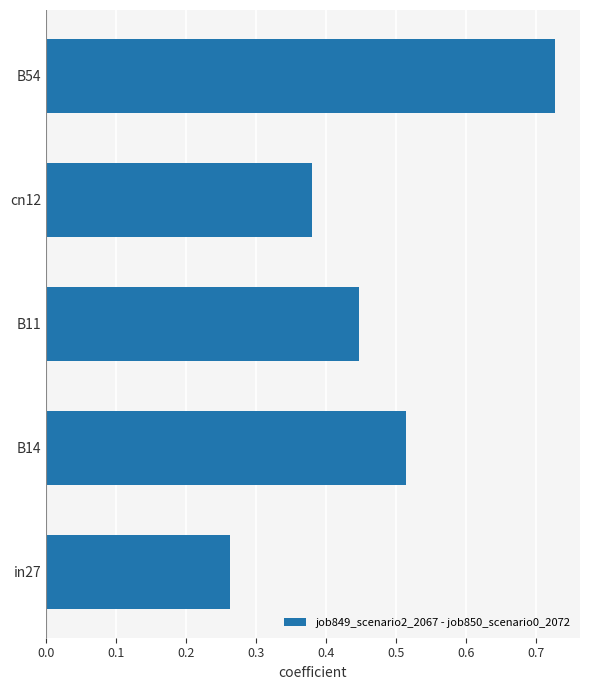

The value at B14 is 0.2. True or false?

False